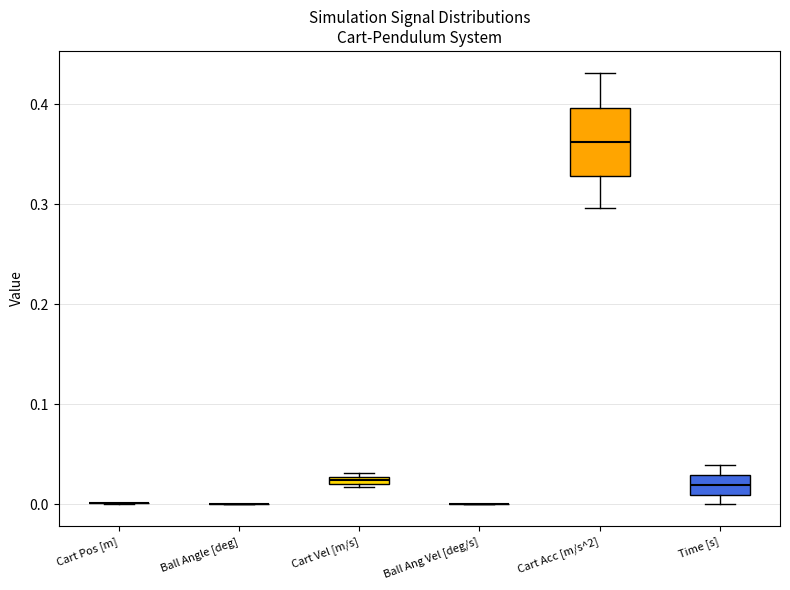

Which box is the tallest, from its lower edge to its upper edge?

Cart Acc [m/s^2]